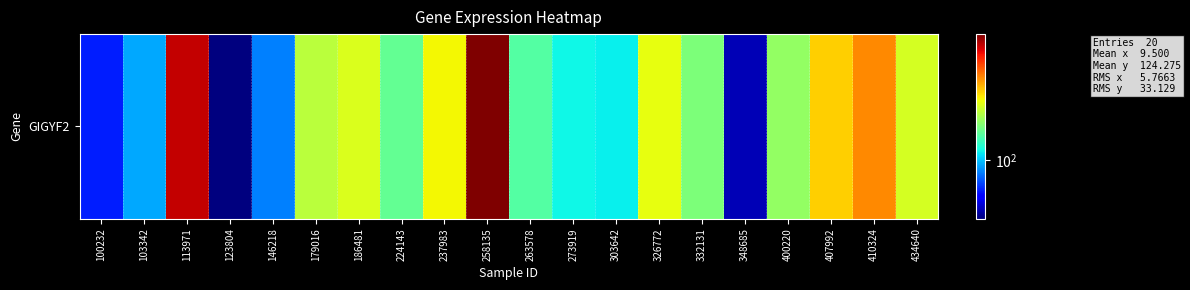

What is the change in value from 263578 to 348685?

-38.9